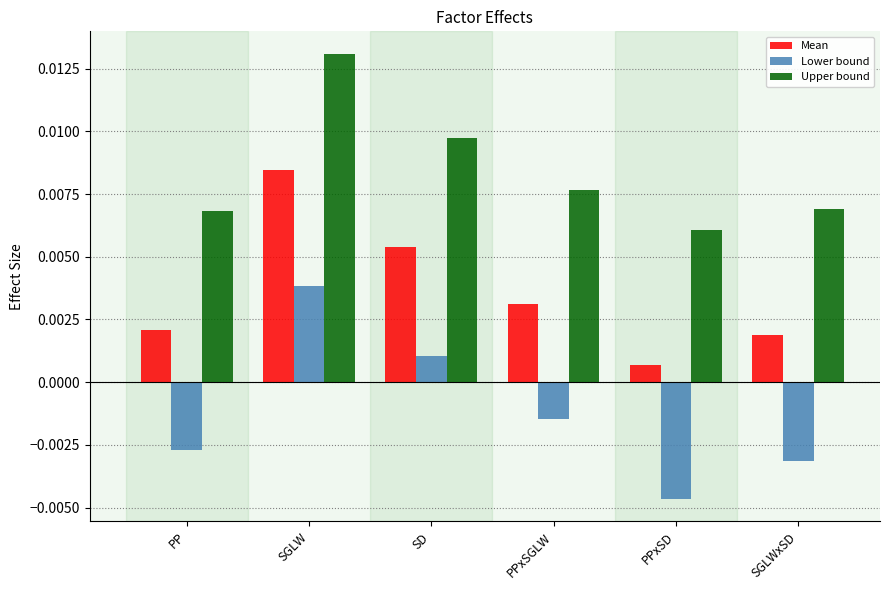

How many bars are there in each group?

3